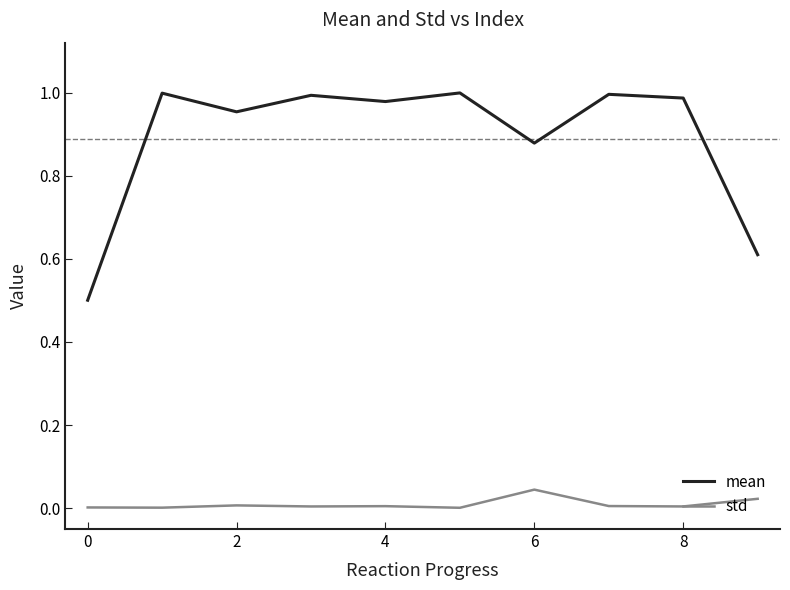

At how many categories does at least one series exceed 0?

10